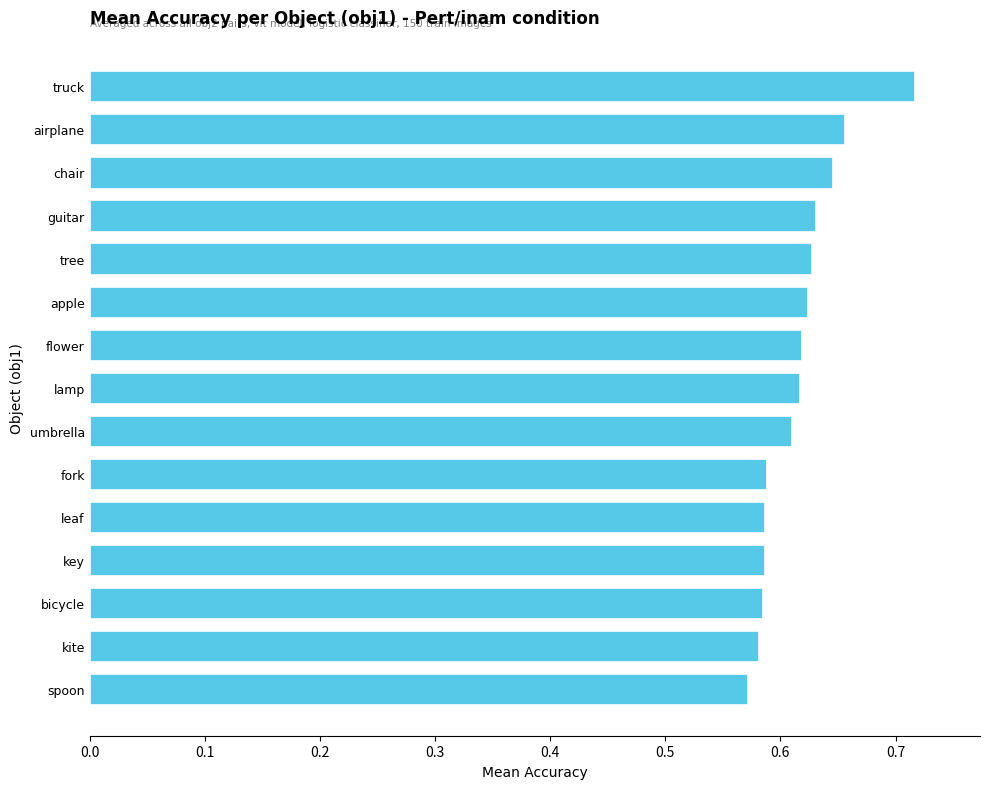

What position from the top is flower?

7